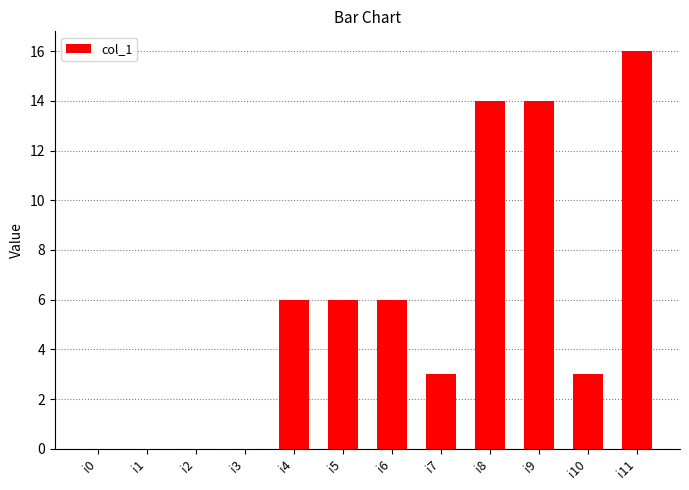

How many distinct data groups are displayed?

1